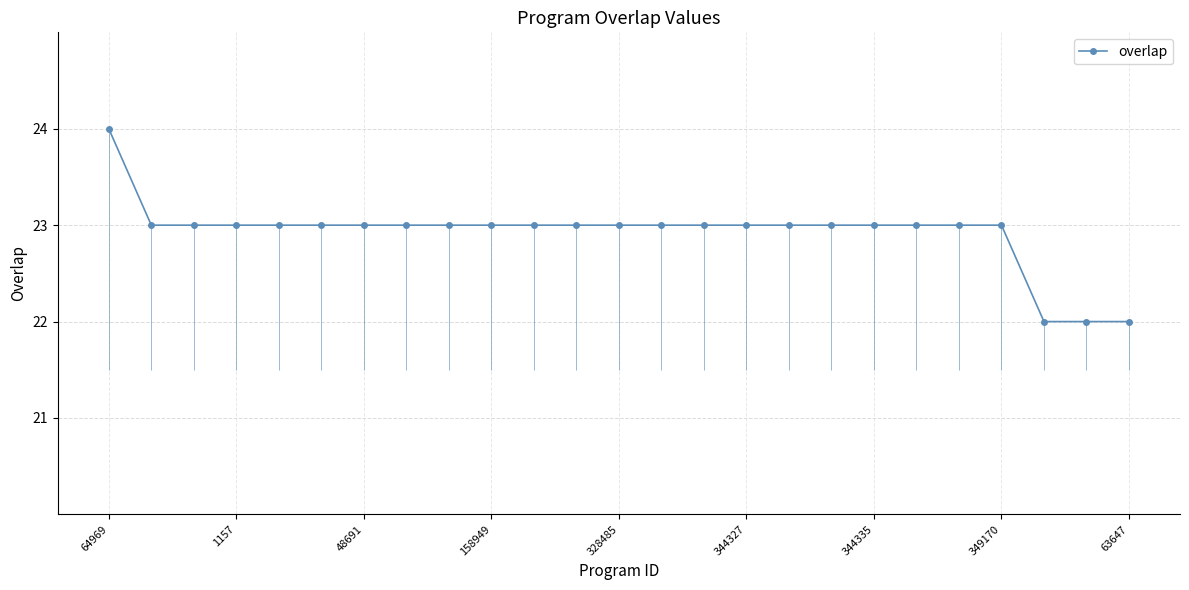

True or false: there are more than 1 points higher than both neighbors.

False